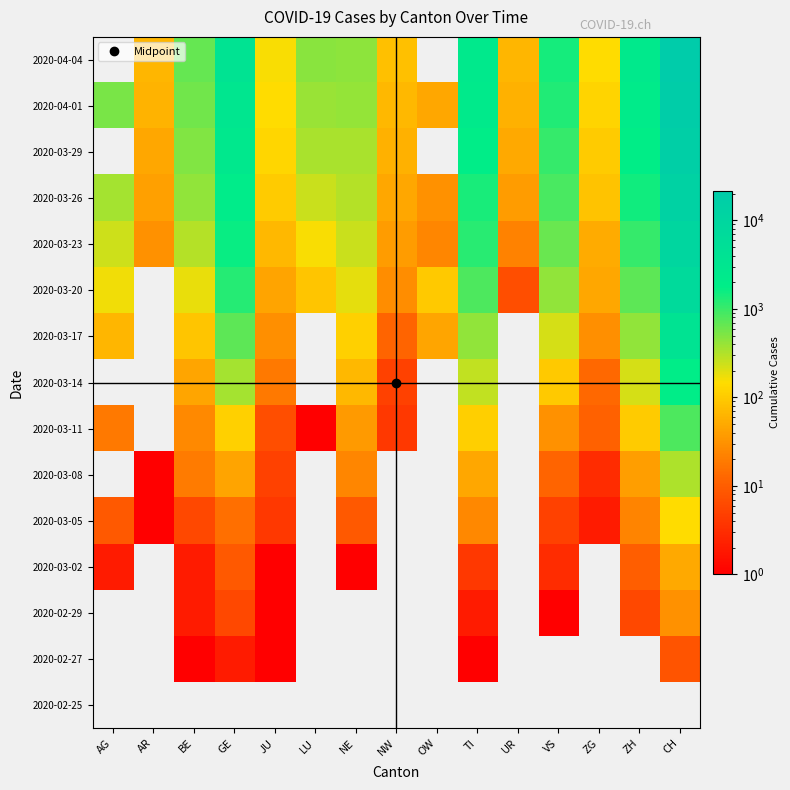

What is the spread (max minus min) of values at ZG?

146